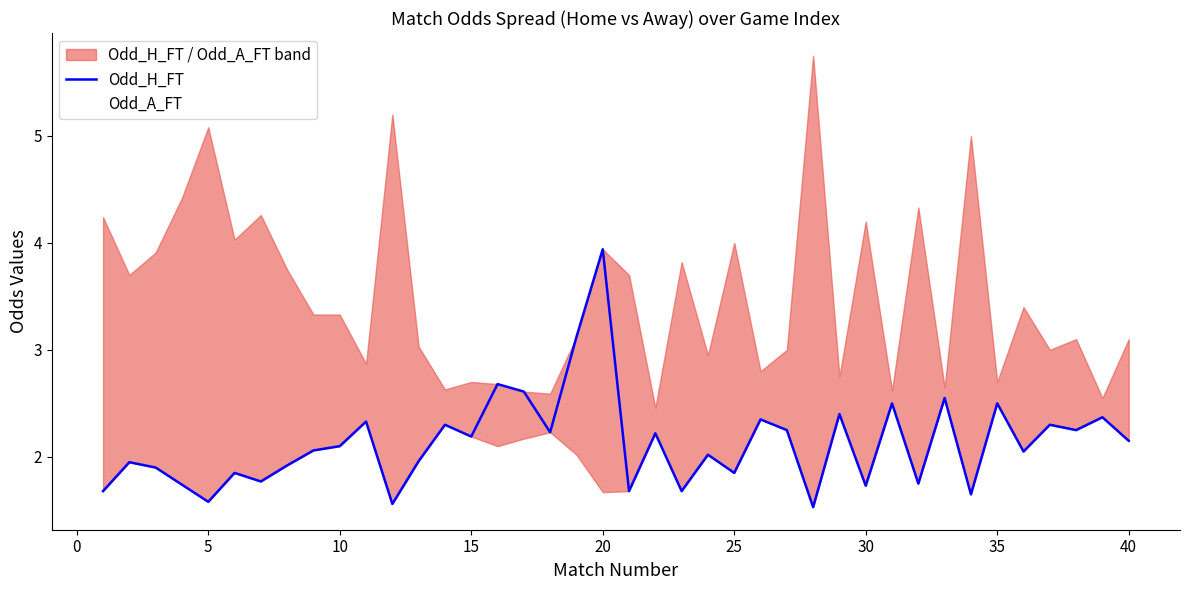

How many distinct data groups are displayed?

2